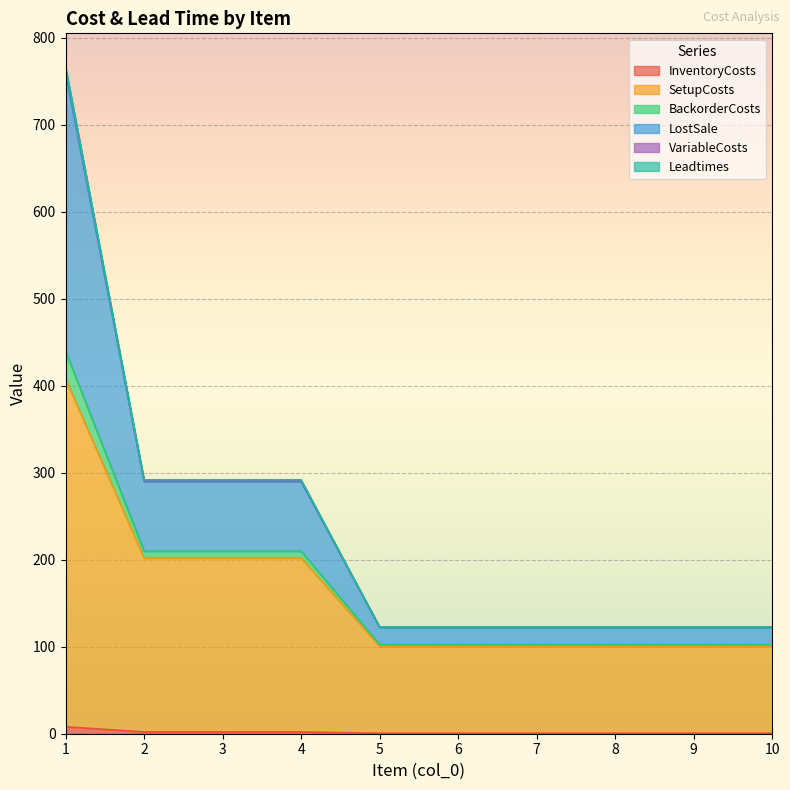

True or false: LostSale and InventoryCosts cross at least once.

False